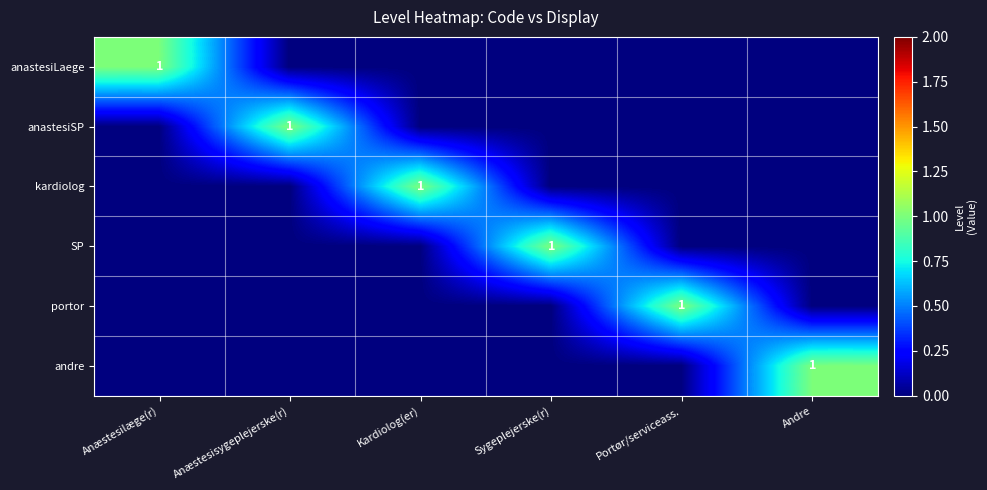

At which label does anastesiSP reach its minimum?

Anæstesilæge(r)